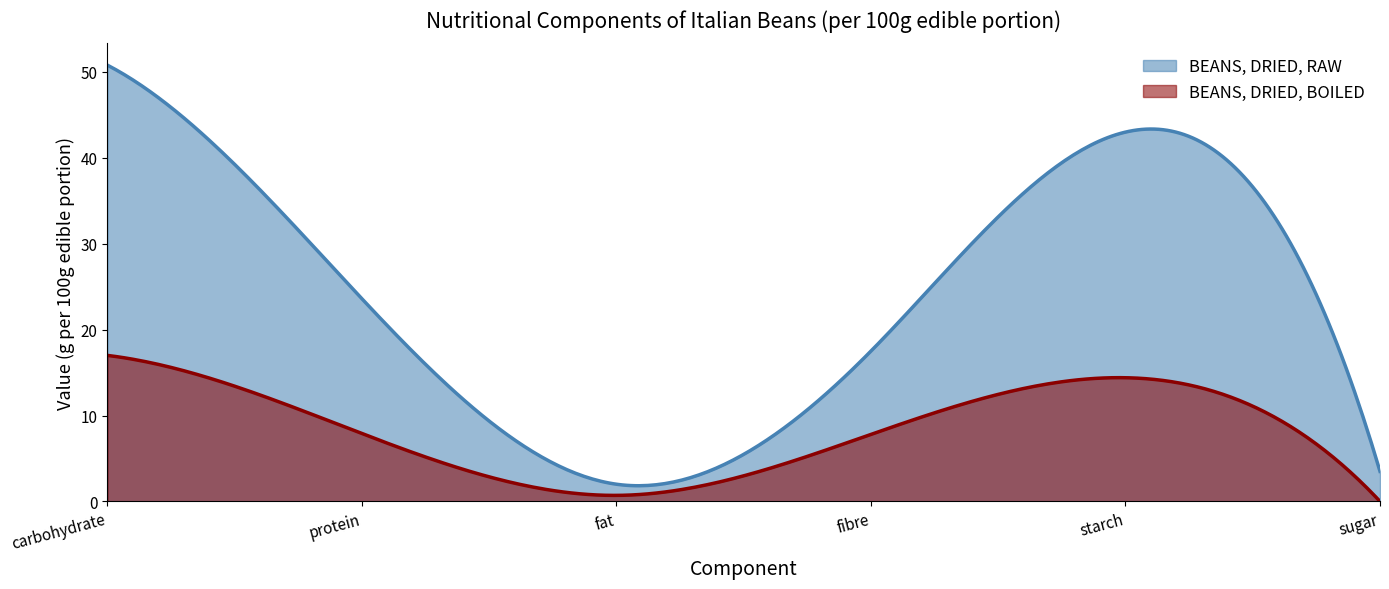

Does the chart display data point markers on the line(s)?

No